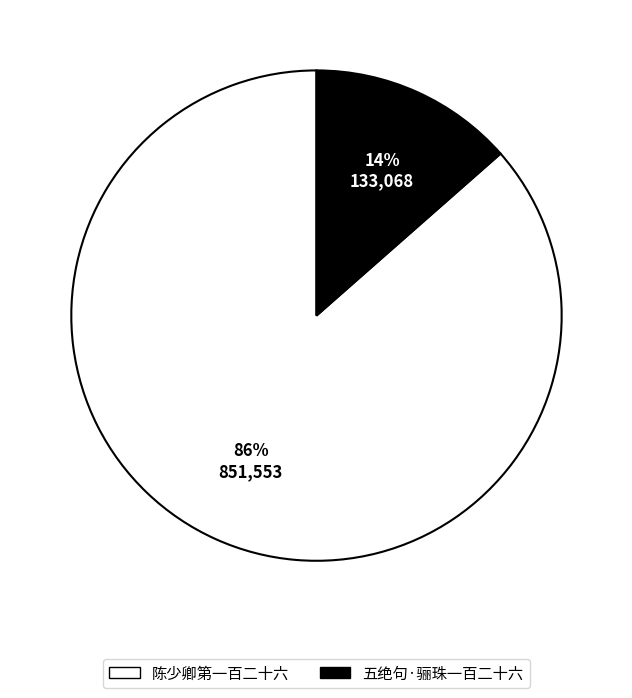

Between 陈少卿第一百二十六 and 五绝句·骊珠一百二十六, which is larger?

陈少卿第一百二十六